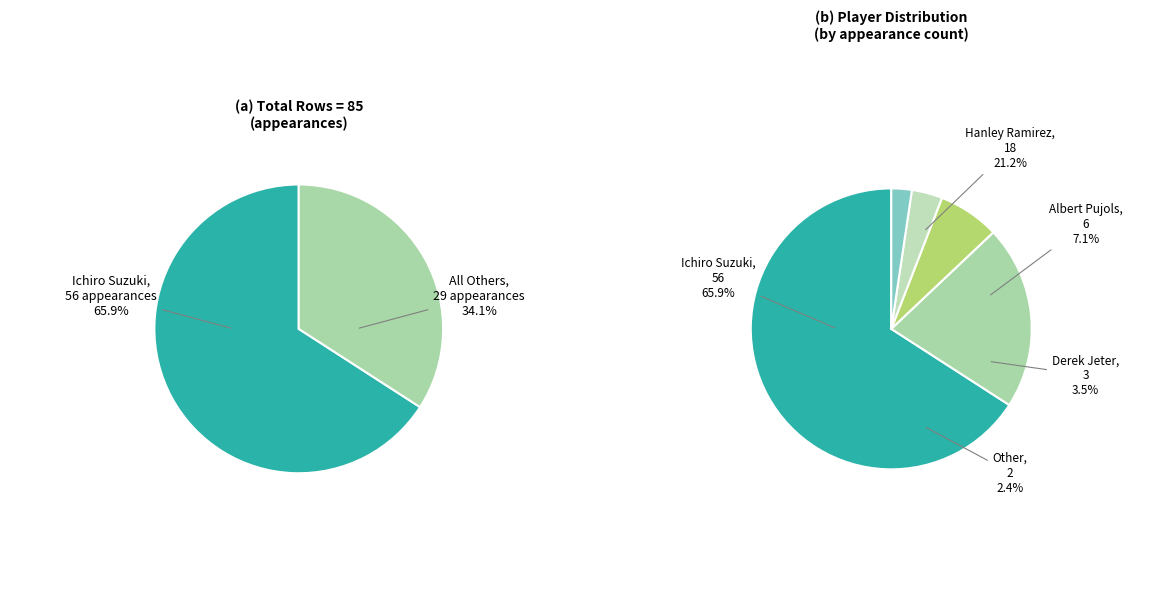

What is the largest slice in the pie chart?

Ichiro Suzuki